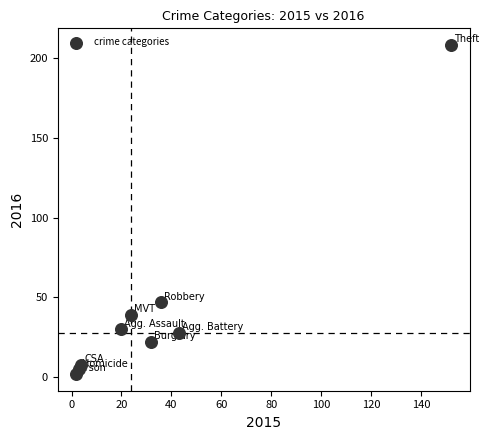

What is the range of Y values (max minus min)?

206